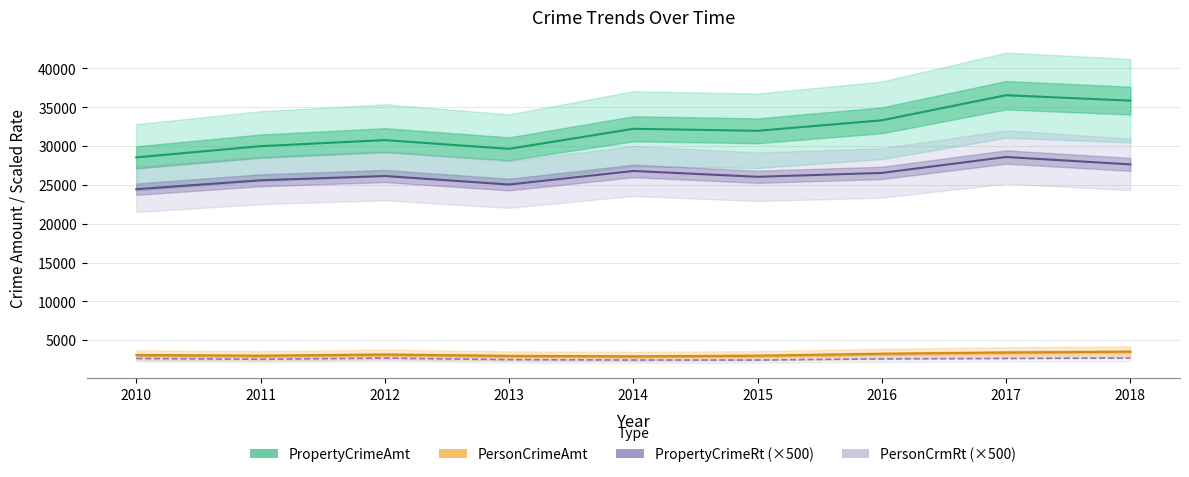

Is it true that PropertyCrimeAmt equals 33324 at 2016?

True